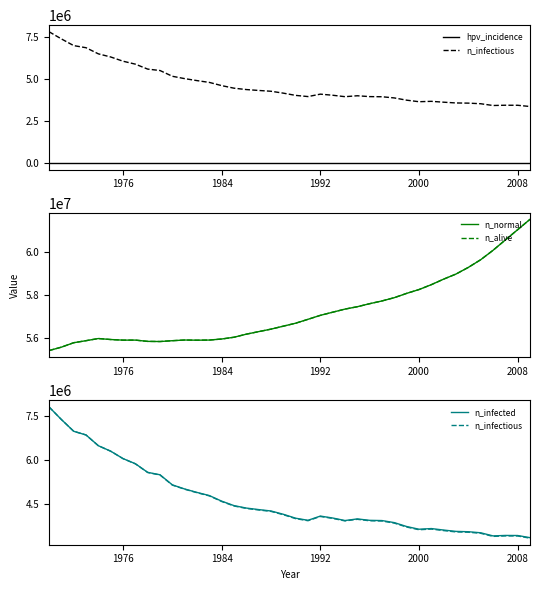

True or false: n_normal and n_alive cross at least once.

False